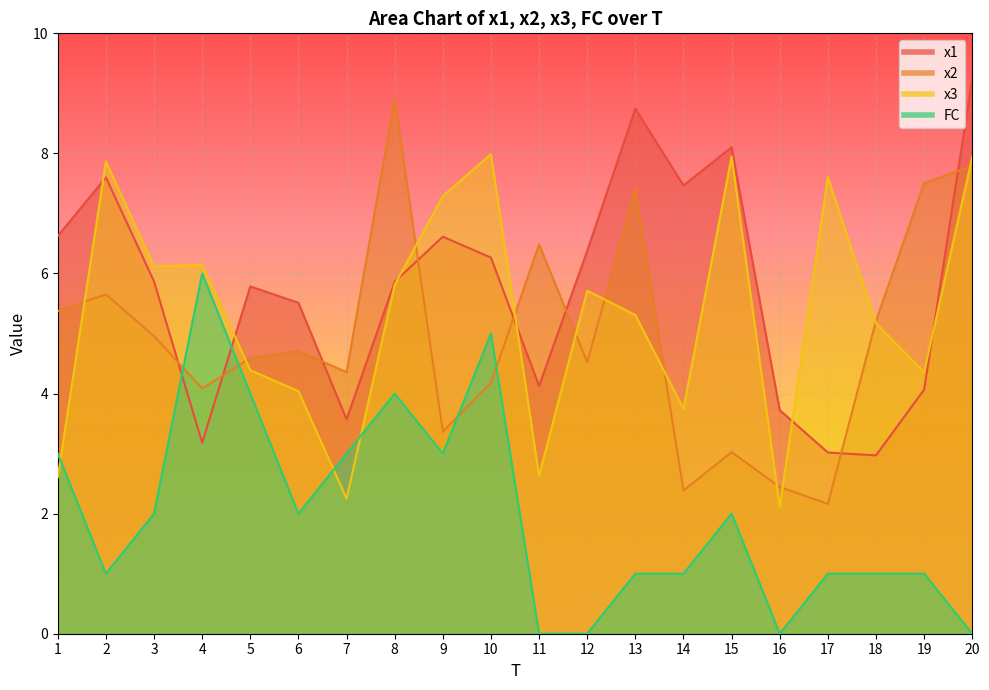

Where does the FC series first go above 2?

1